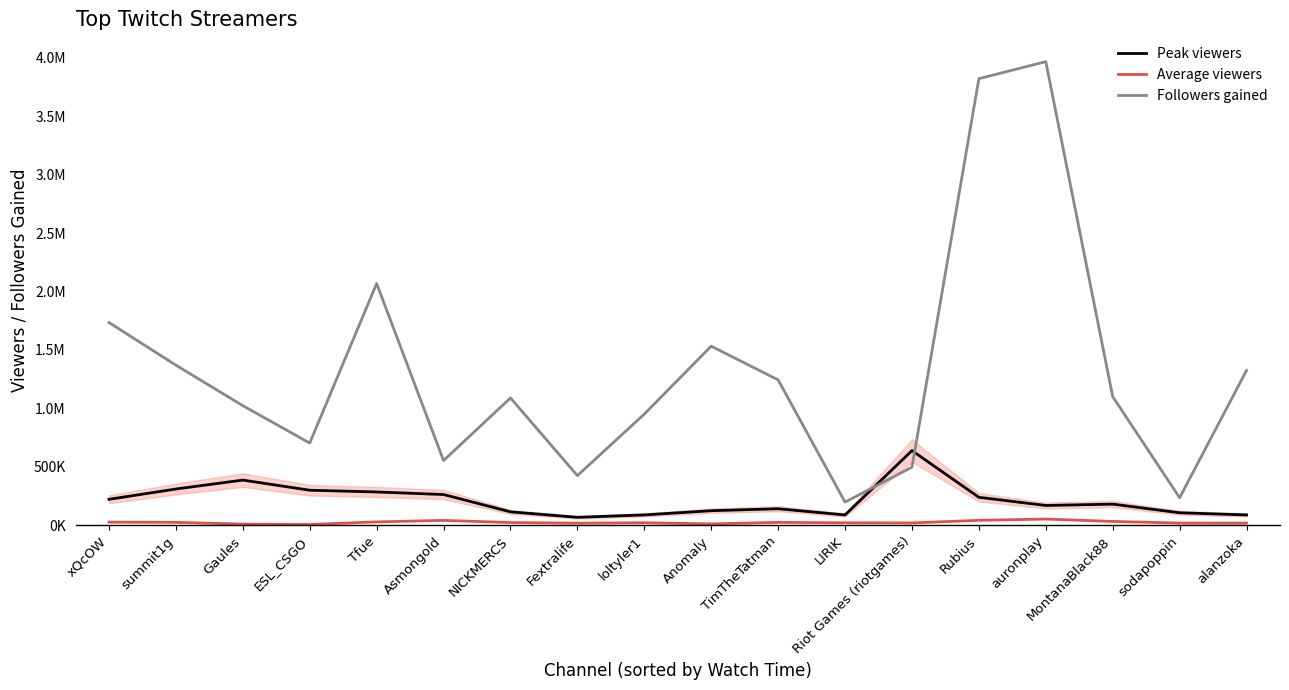

What is the difference between the second highest and second lowest values in the Followers gained series?

3584363